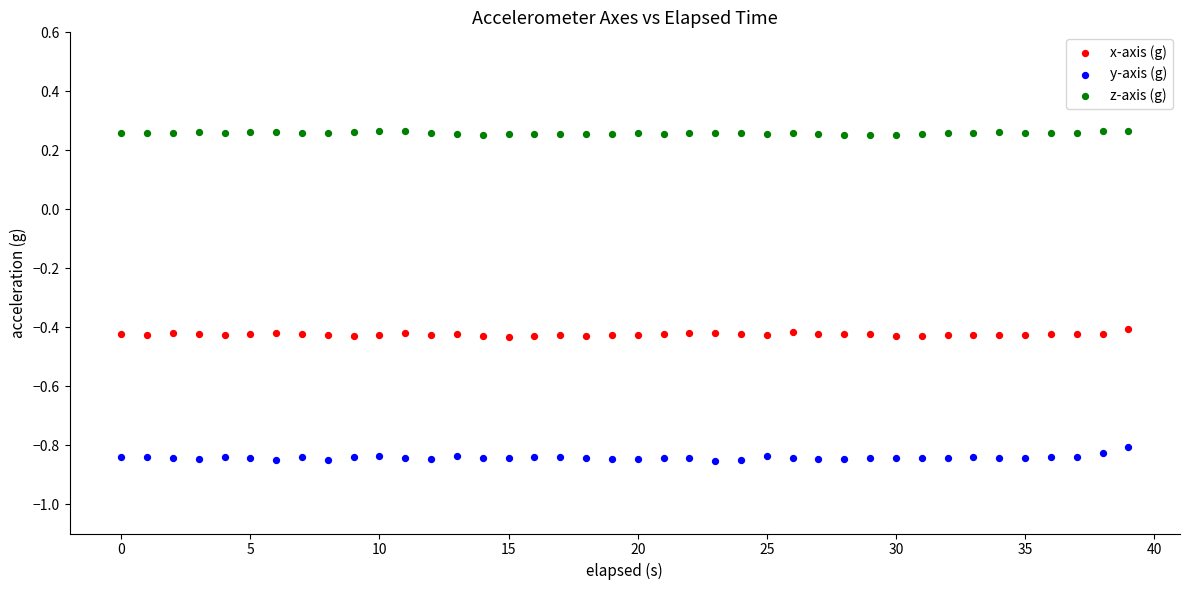

Across all data points, what is the range of Y values (max minus min)?

1.1